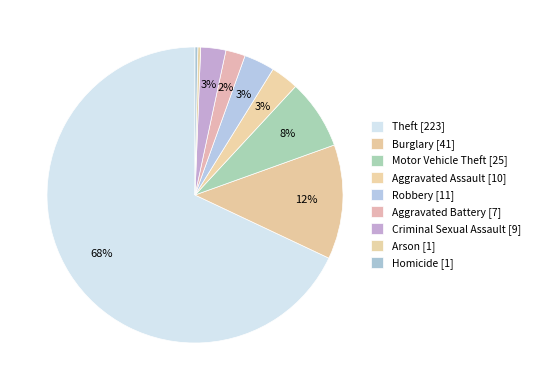

Approximately how many times larger is the value at Robbery compared to Criminal Sexual Assault?

1.2